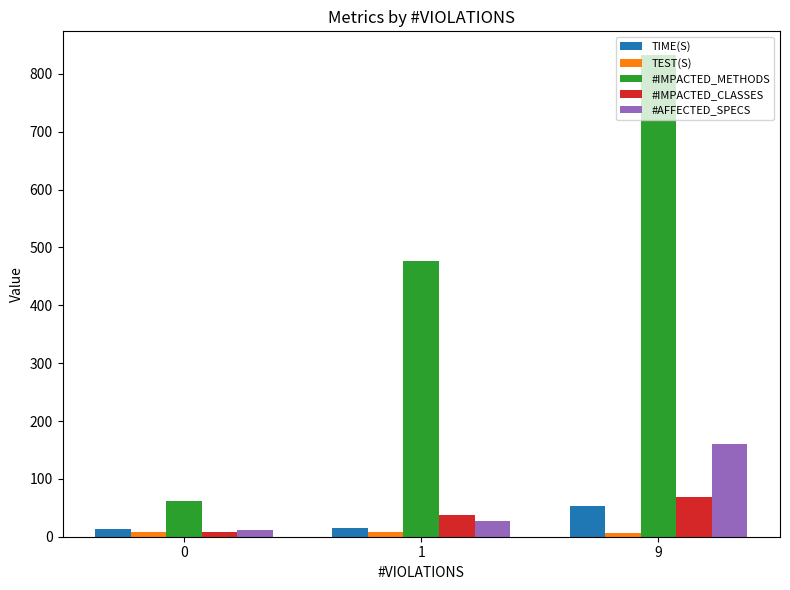

What is the difference between the maximum and minimum values in the #IMPACTED_METHODS series?

769.4